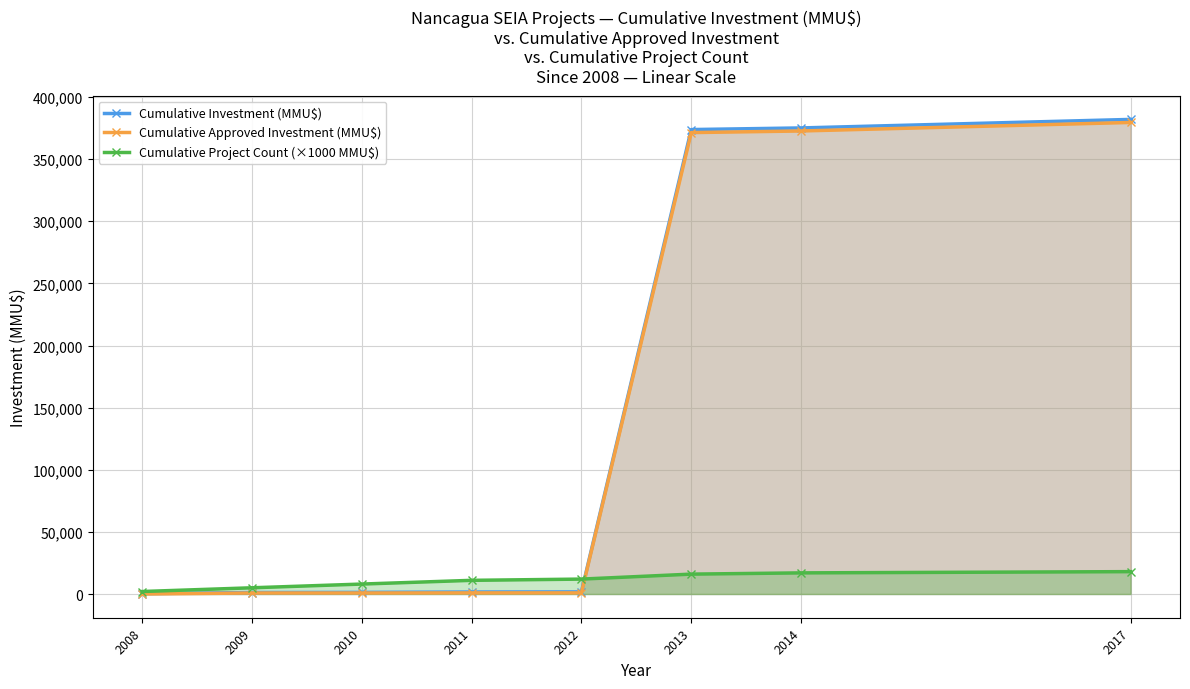

Where is Cumulative Project Count (×1000 MMU$) nearest to the value 10000?

2011